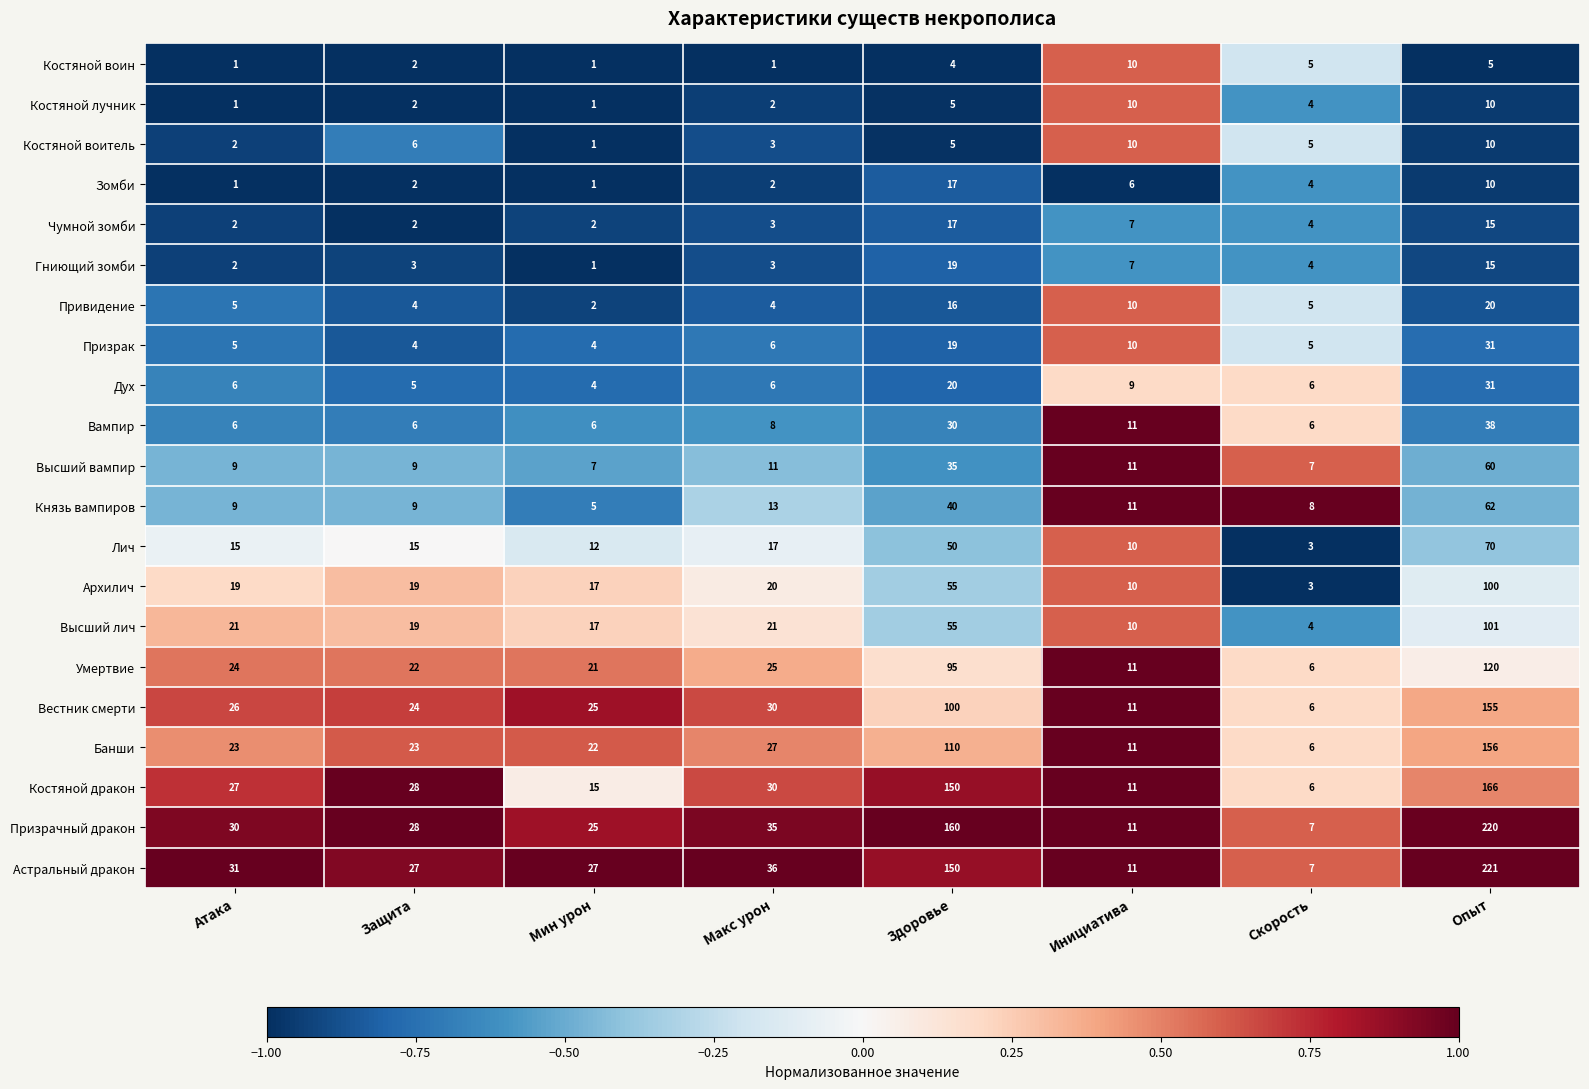

The Костяной лучник series shows 2 at Здоровье. True or false?

False